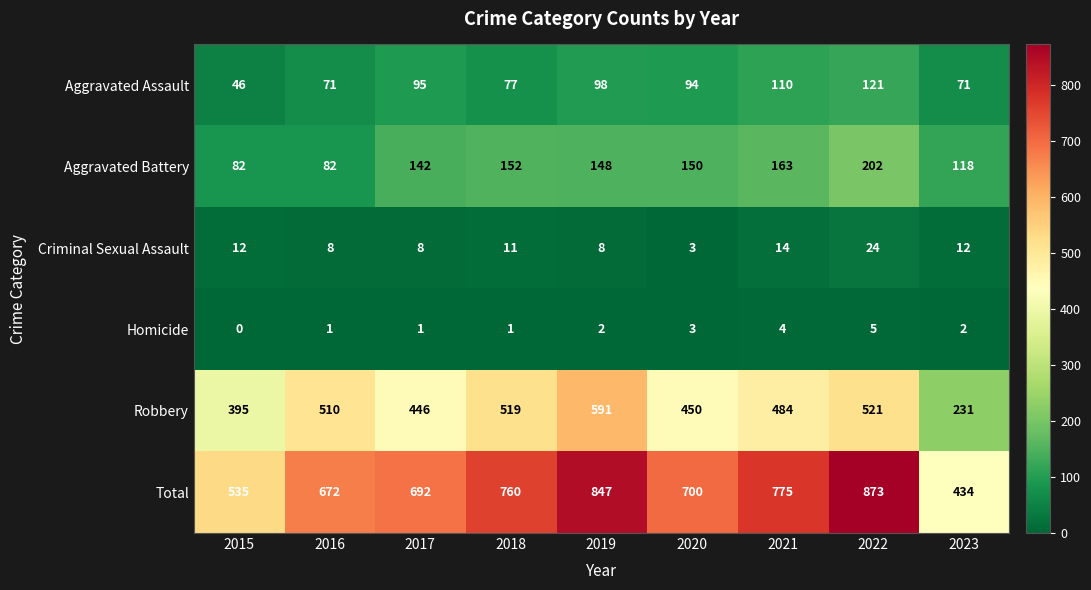

Which series has the largest range (max minus min)?

Total